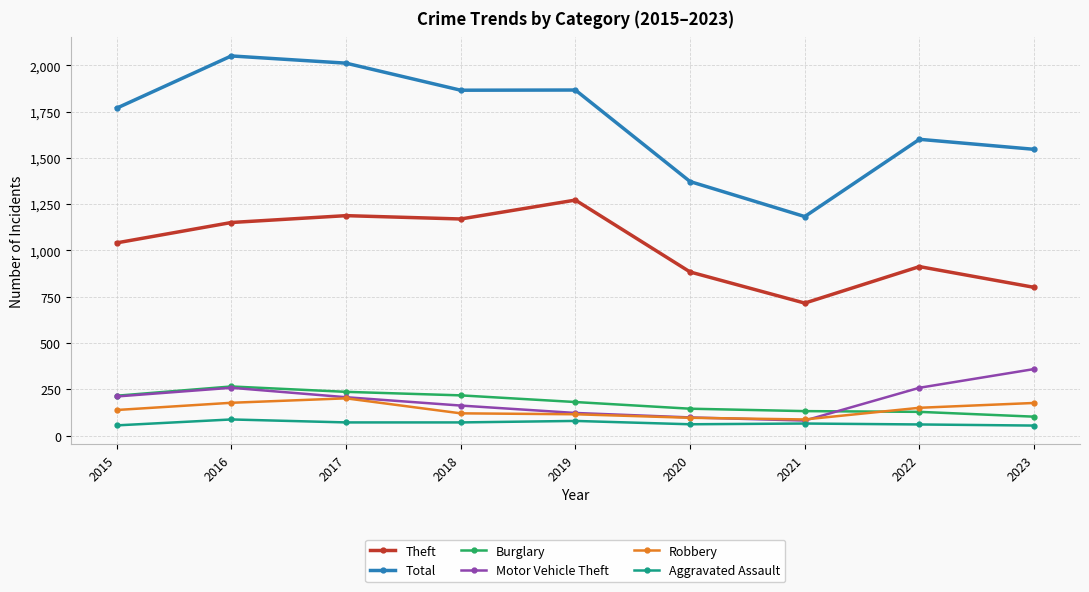

What is the maximum value for Robbery?

202